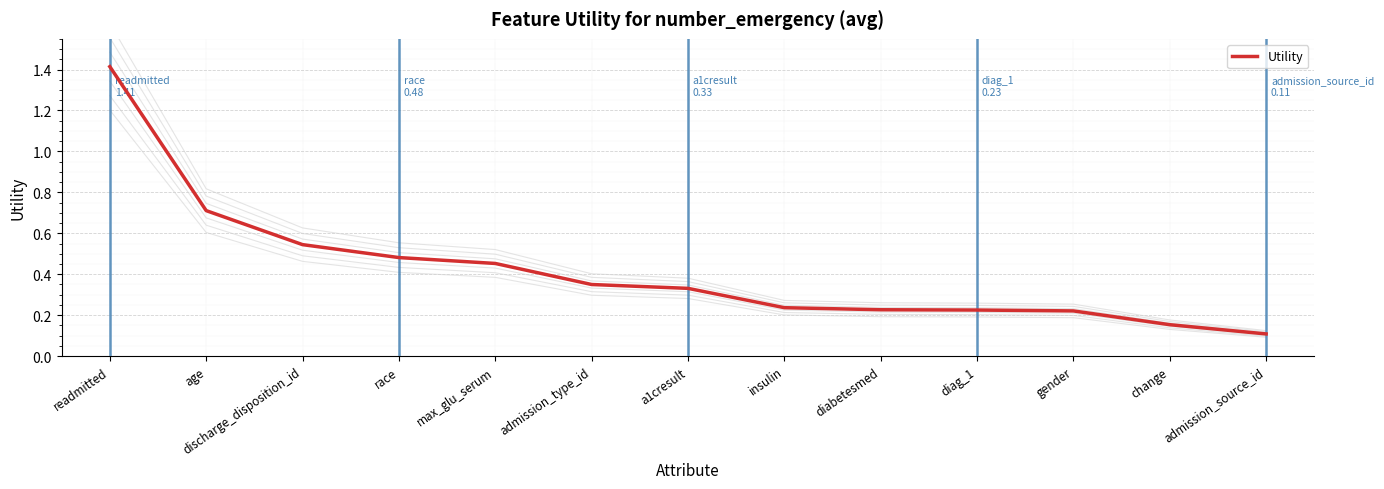

What value does the data have at admission_source_id?

0.1